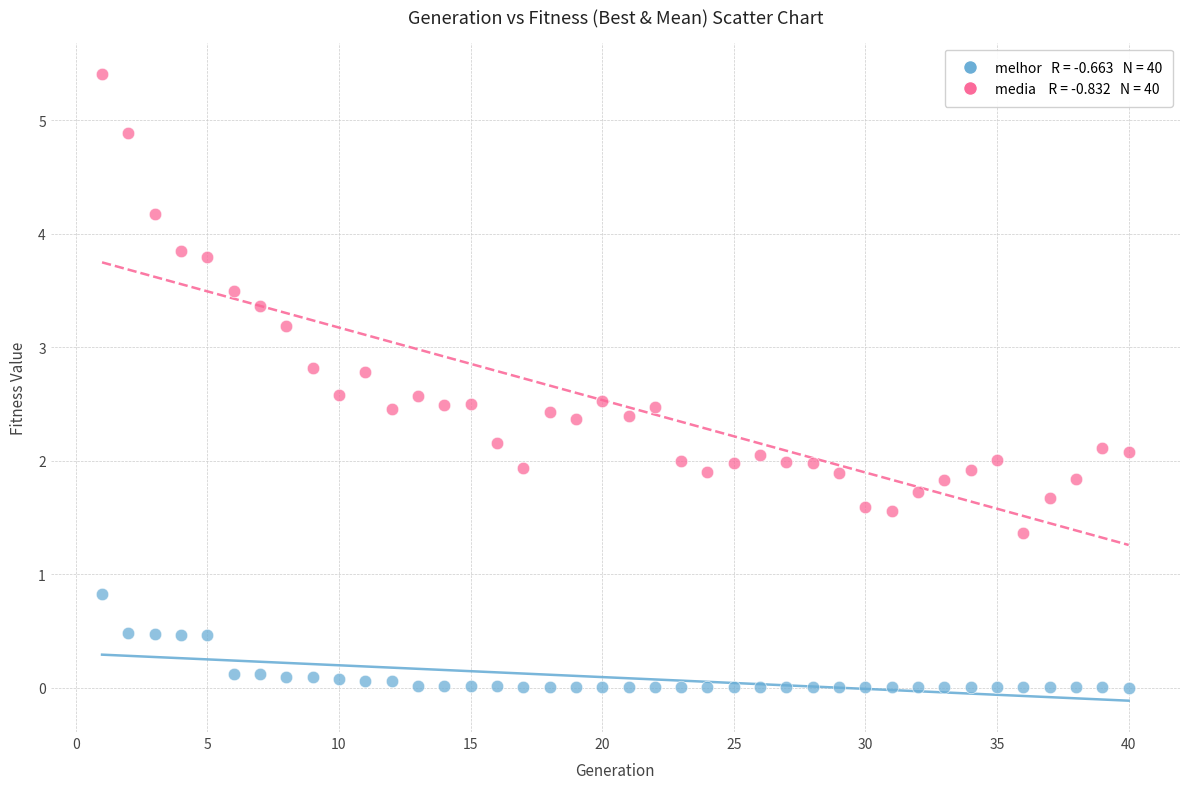

Across all data points, what is the range of Y values (max minus min)?

5.4